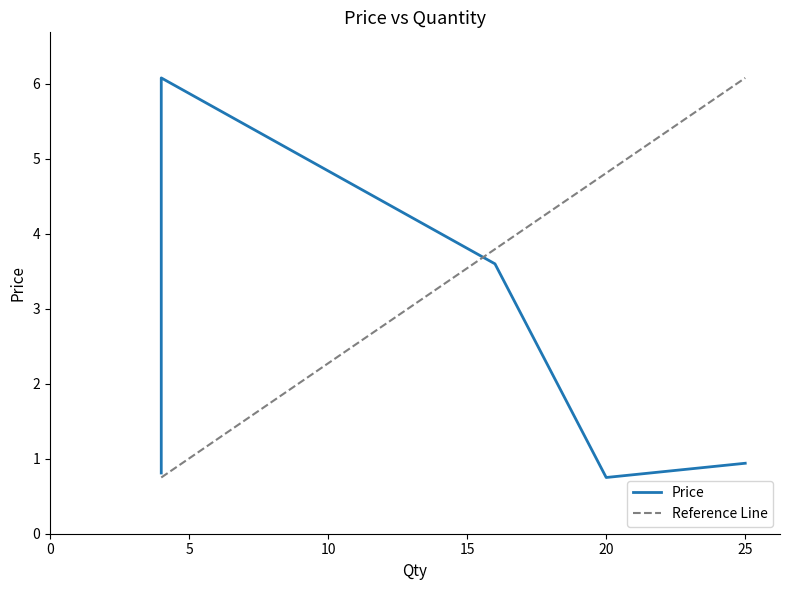

What is the label of the 4th point from the left?

25